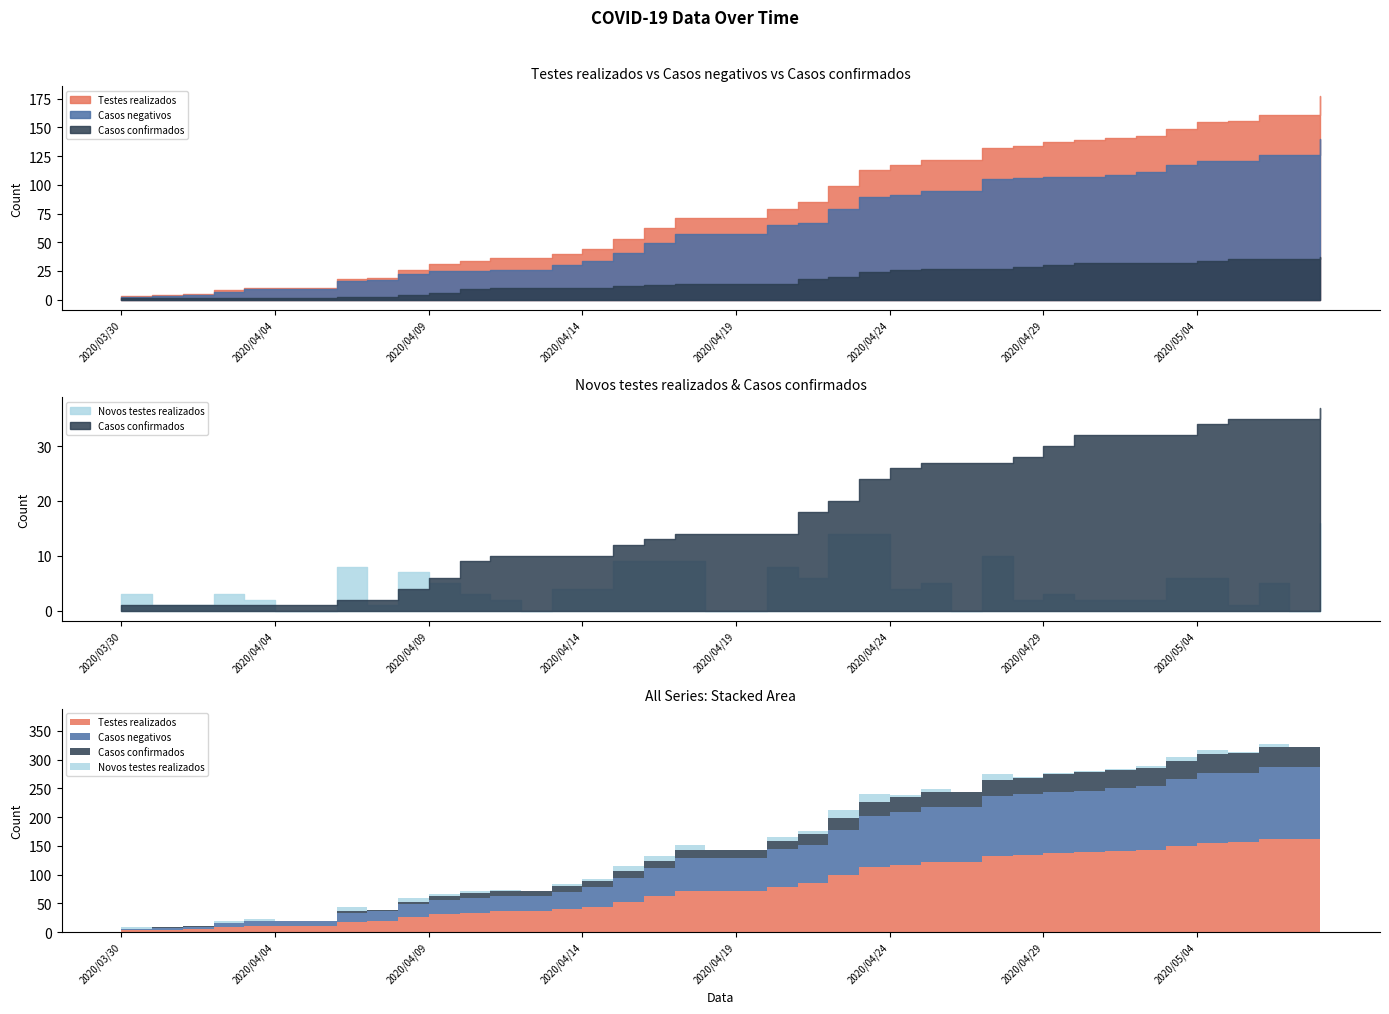

At which label does Casos negativos first exceed 57?

2020/04/20